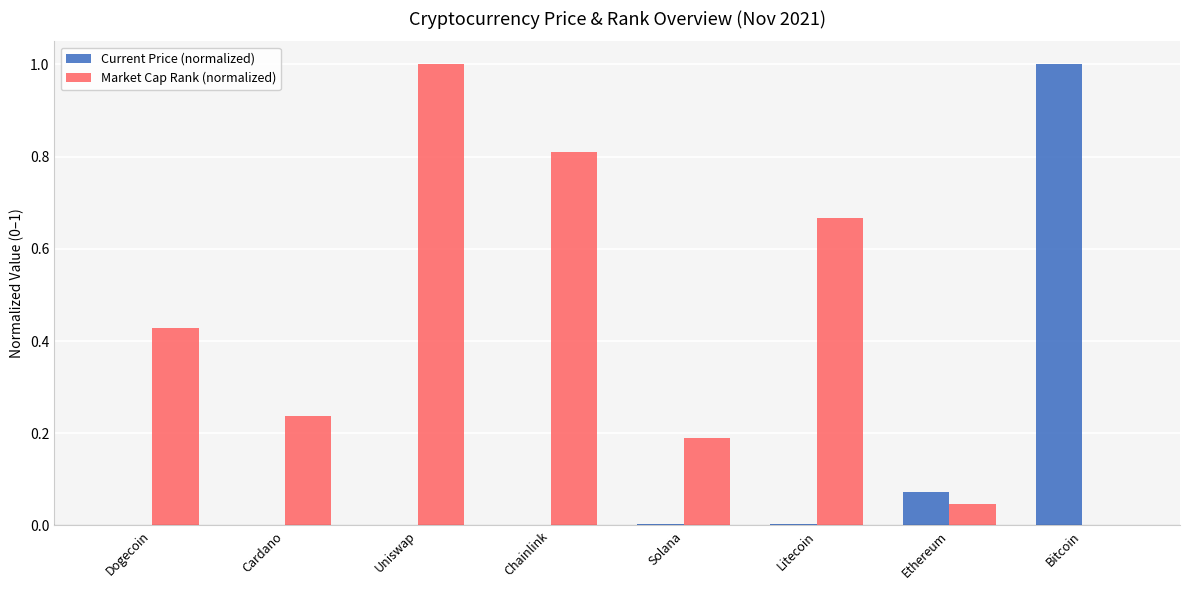

What is the sum of all Current Price (normalized) values?

1.1